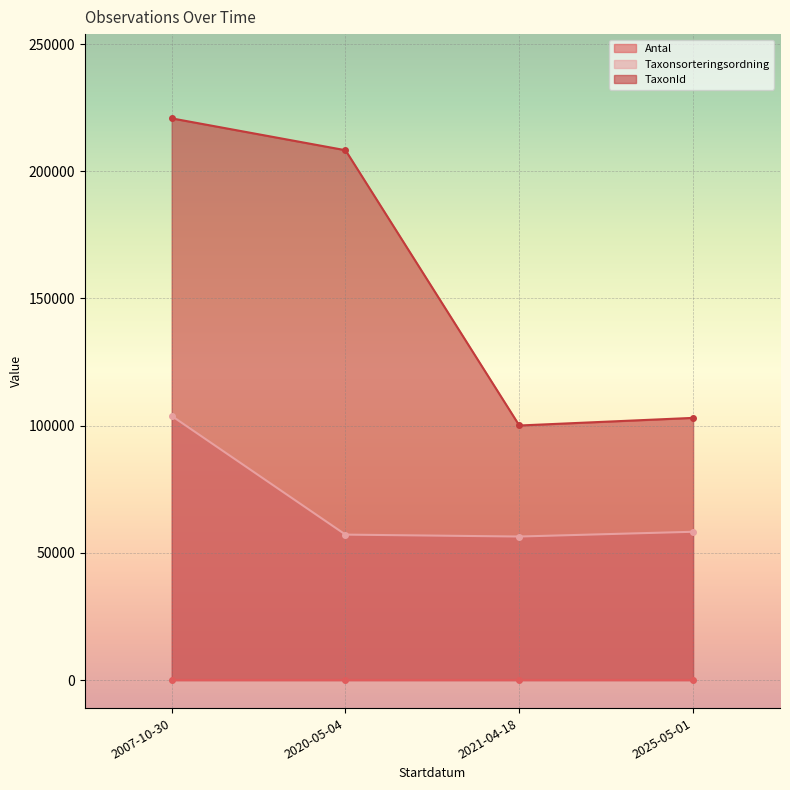

Reading right to left, what are all the values shown in this chart?

Antal: 1	2	1	1
Taxonsorteringsordning: 58272	56401	57150	103812
TaxonId: 103042	100048	208260	220785